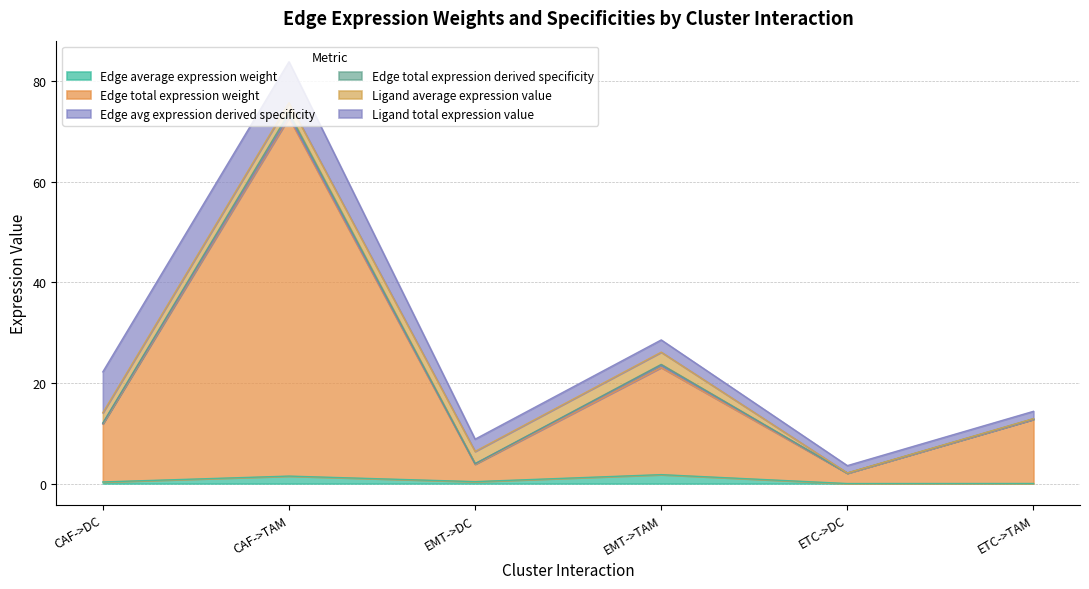

At which category is the sum across all series the highest?

CAF->TAM